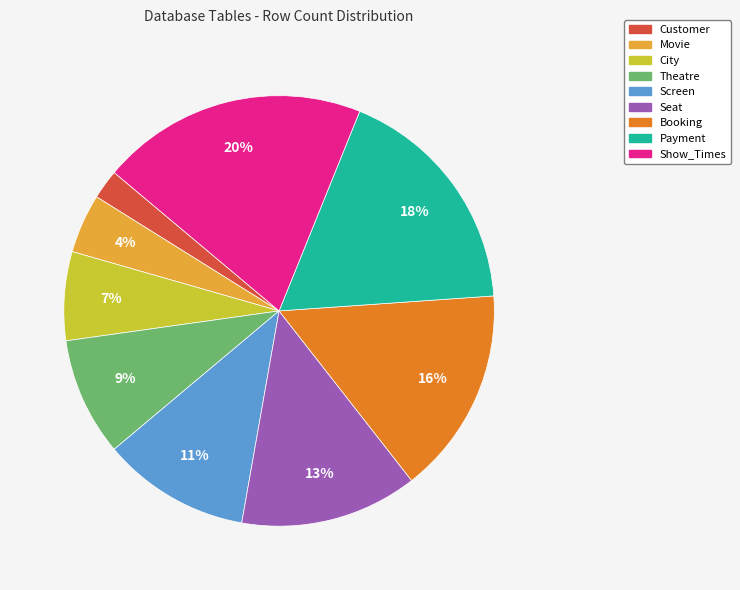

Is there a majority slice in this chart?

No